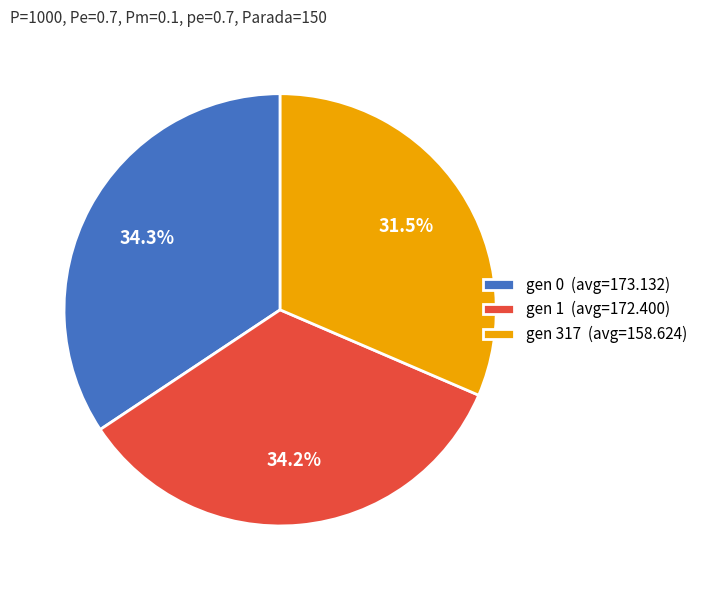

True or false: gen 317 accounts for 23% of the total.

False